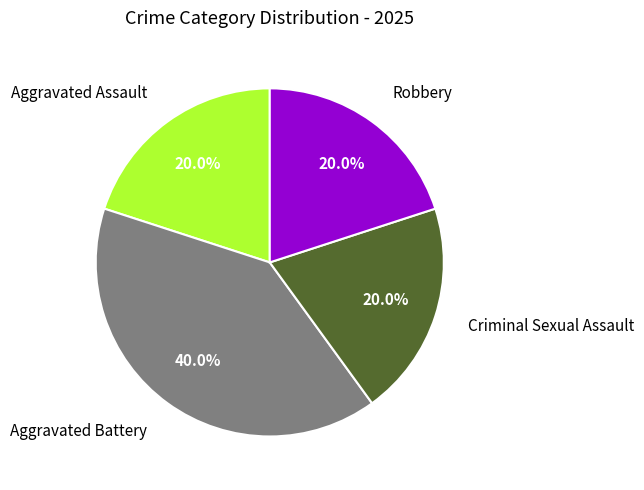

Is there any slice that represents more than half of the pie?

No